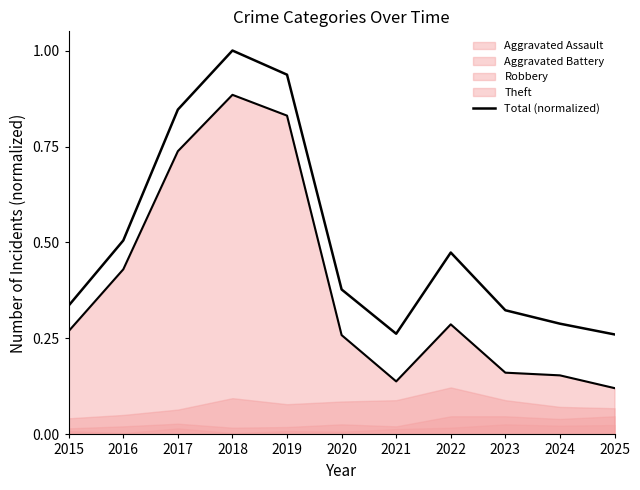

The chart shows a value of 0.2 at 2019. True or false?

False